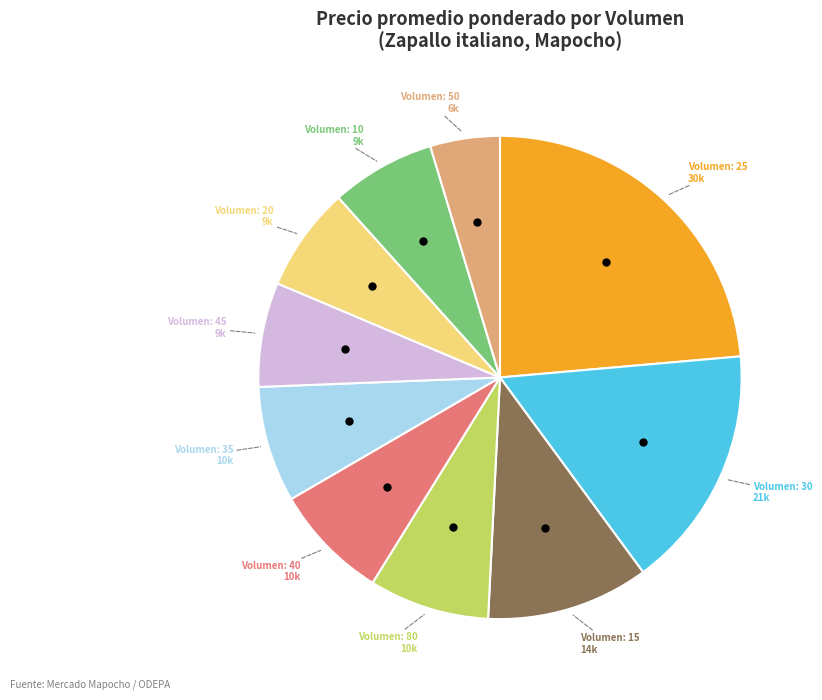

Does any single category account for the majority?

No